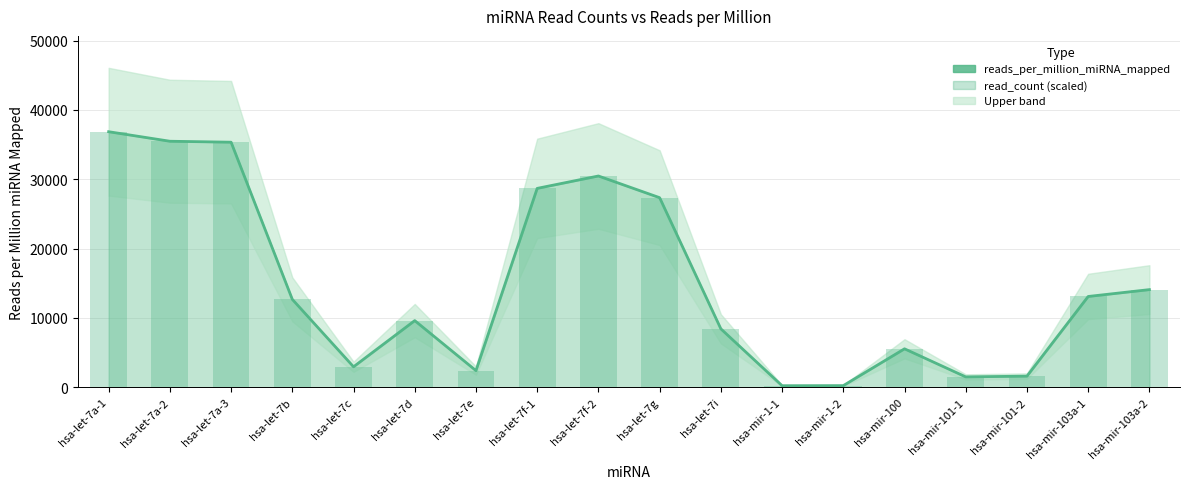

Which series has the largest total across all categories?

read_count (scaled)